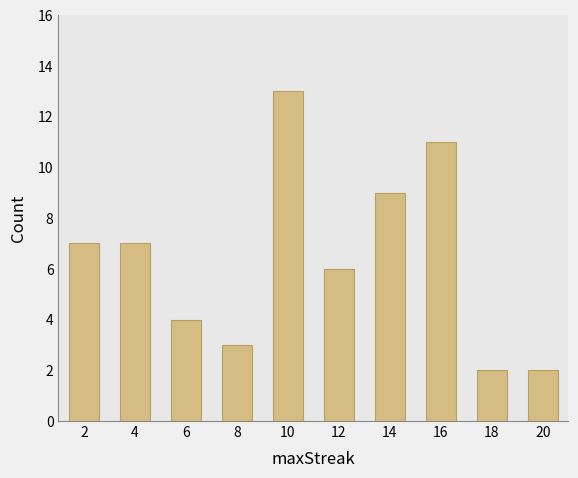

Reading left to right, transcribe all the data shown in this chart.

7	7	4	3	13	6	9	11	2	2